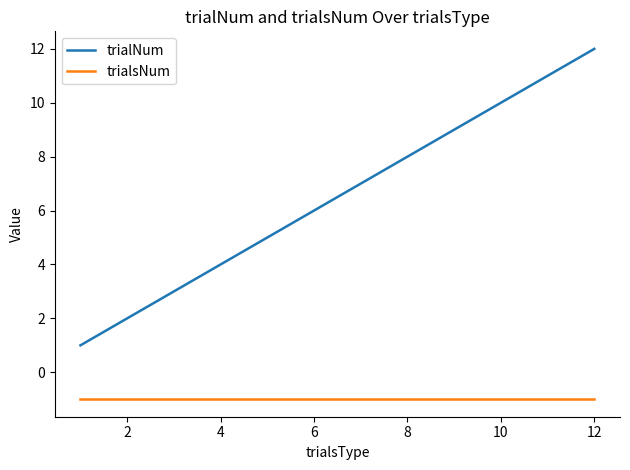

What is the sum of all trialNum values?

78